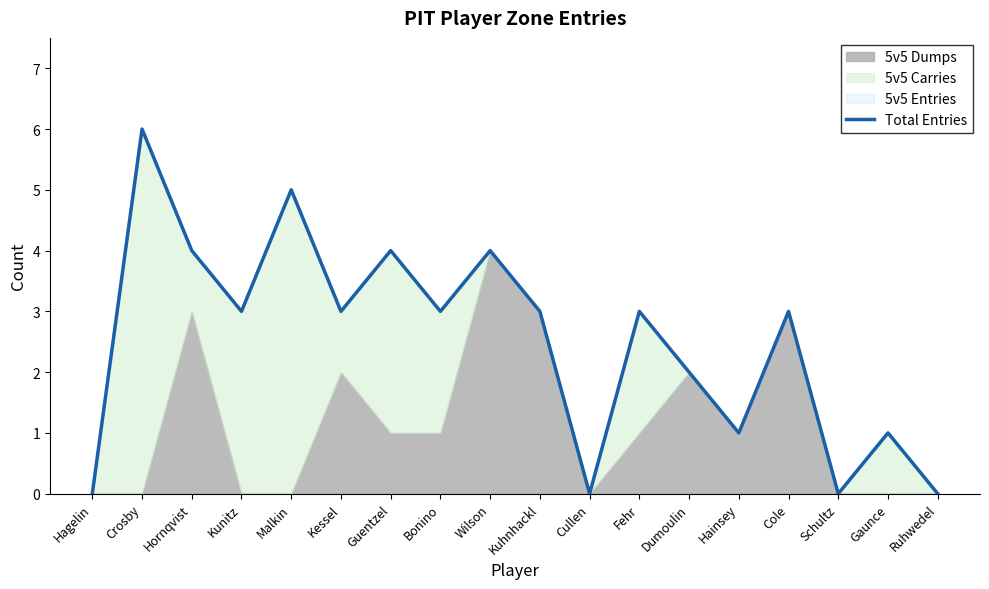

Which category has the lowest value across all series?

Hagelin